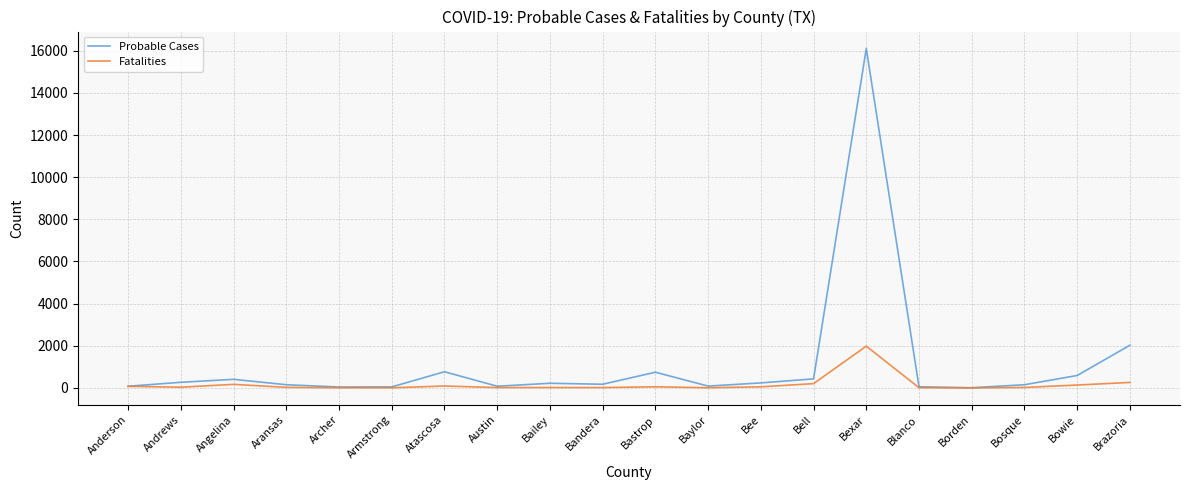

What is the maximum value for Probable Cases?

16105